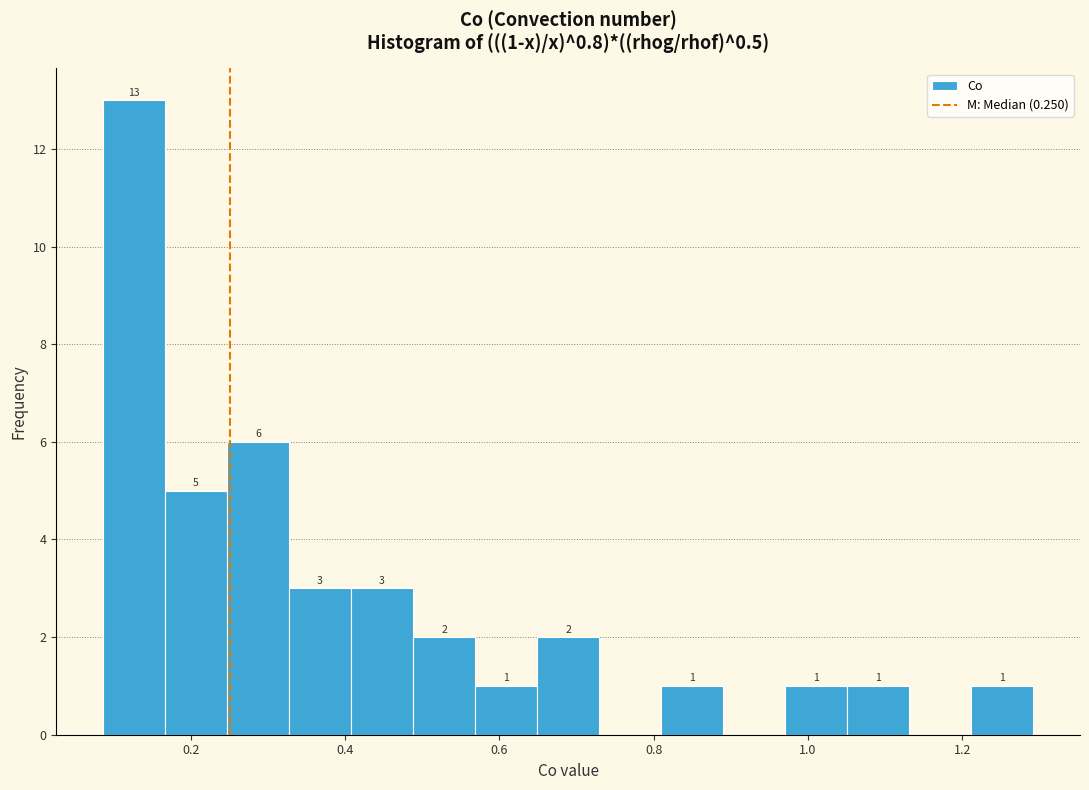

Which range on the x-axis has the tallest bar?

0.08 to 0.16